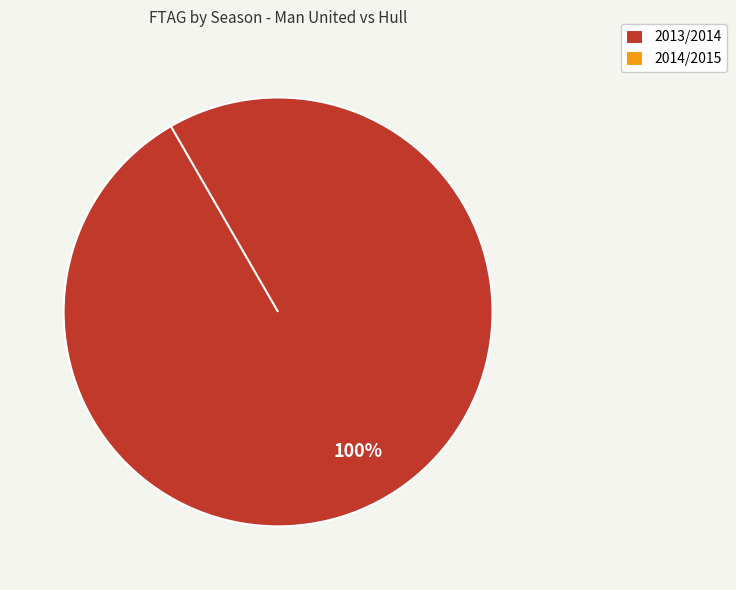

How much of the chart is everything except 2014/2015?

100.0%